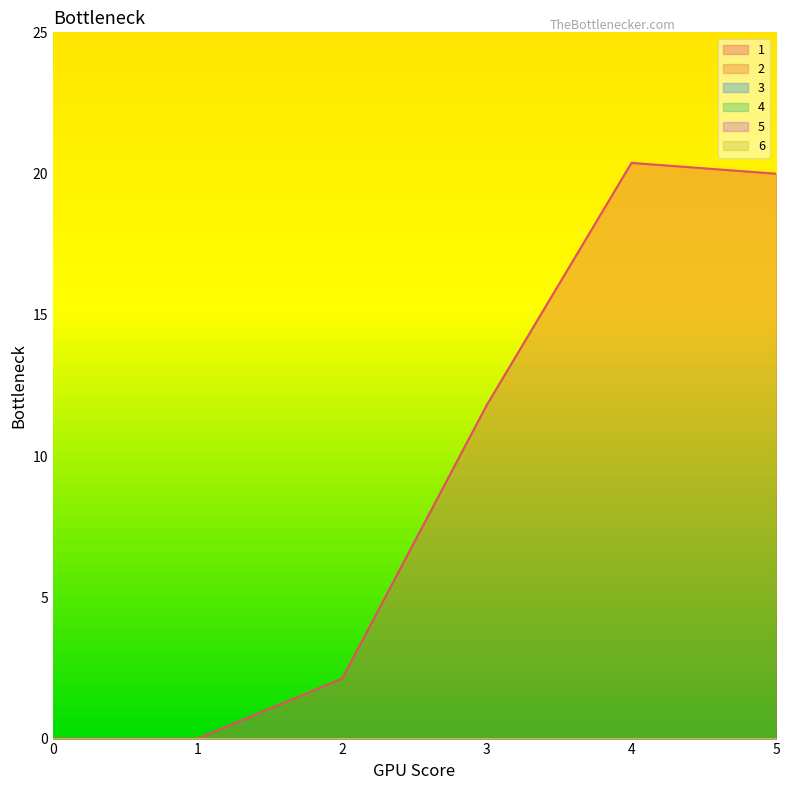

What is the total value across all series at 3?

11.8